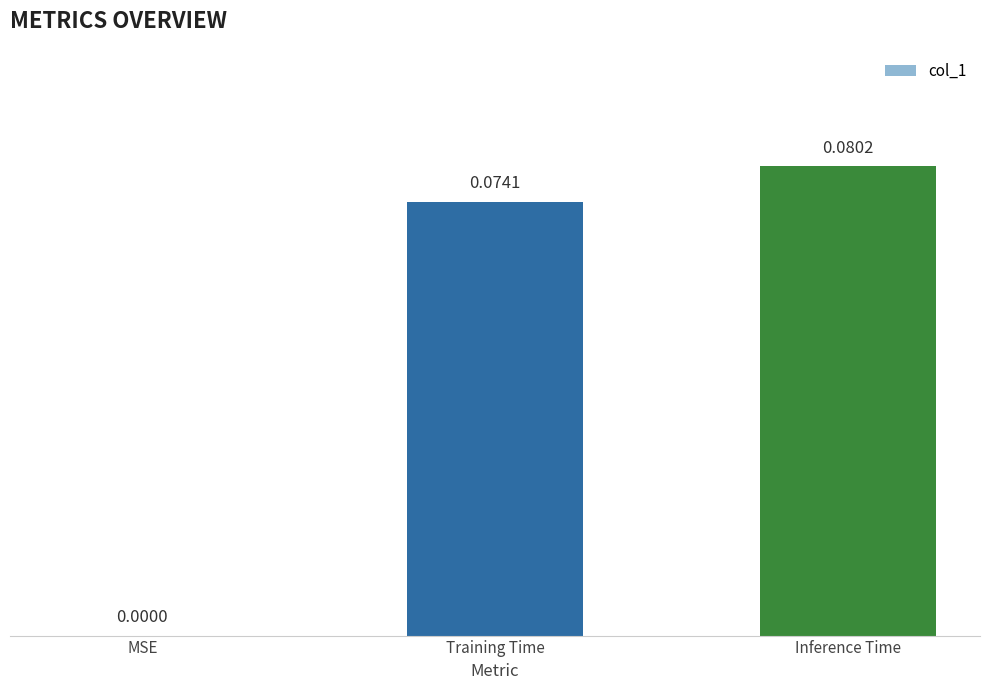

Are the bars horizontal?

No